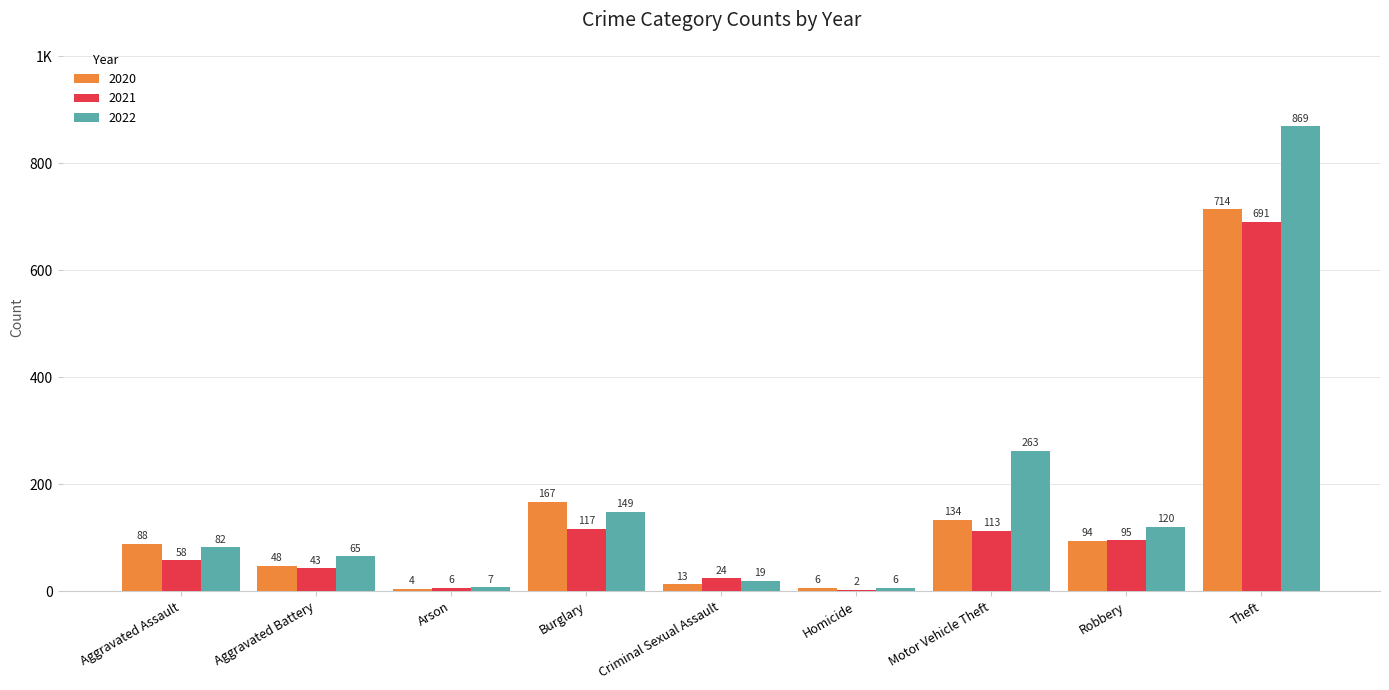

What is the label of the 5th bar from the right?

Criminal Sexual Assault